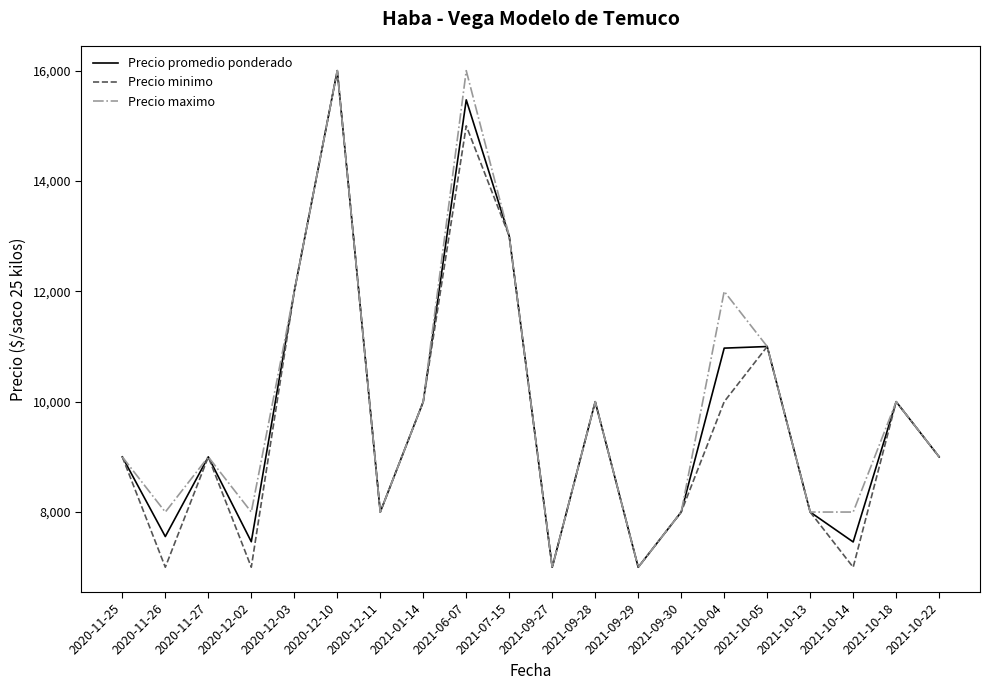

What is the sum of all Precio minimo values?

193000